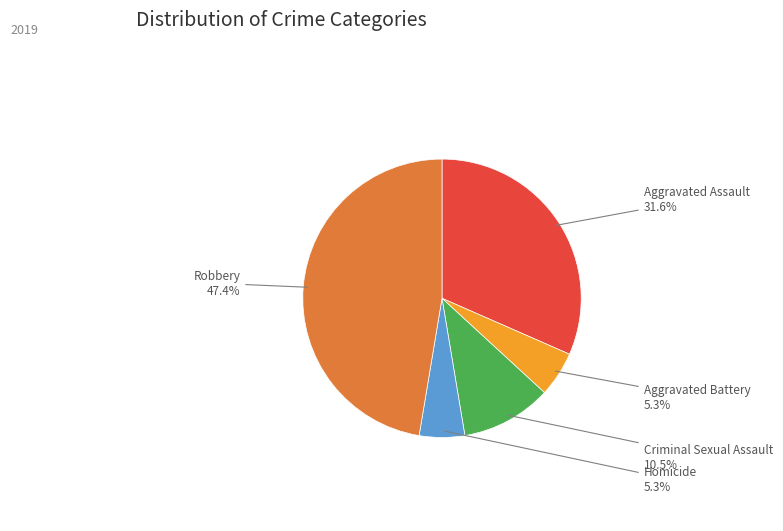

Is there a majority slice in this chart?

No